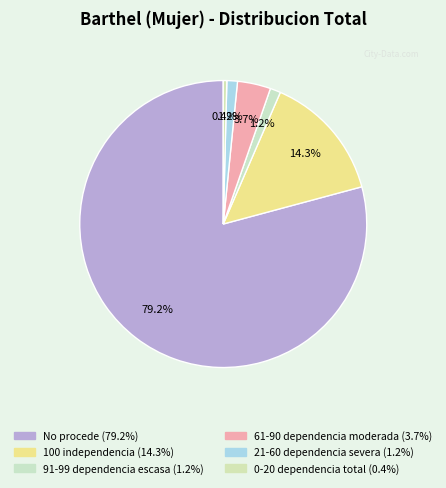

Does 21-60 dependencia severa represent more than half of the total?

No